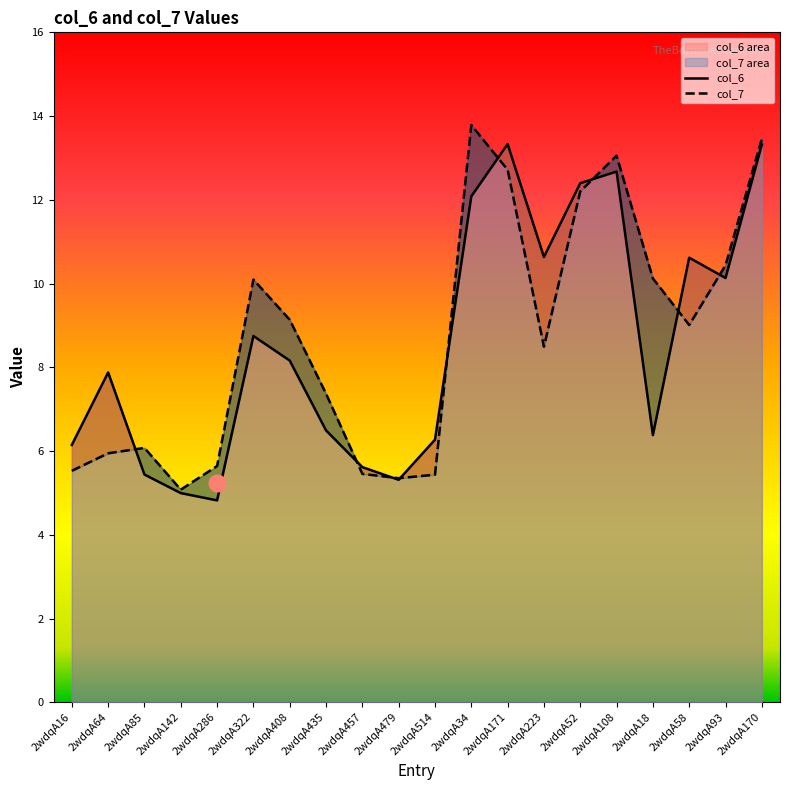

List the labels in order of col_6 value, smallest first.

2wdqA286, 2wdqA142, 2wdqA479, 2wdqA85, 2wdqA457, 2wdqA16, 2wdqA514, 2wdqA18, 2wdqA435, 2wdqA64, 2wdqA408, 2wdqA322, 2wdqA93, 2wdqA58, 2wdqA223, 2wdqA34, 2wdqA52, 2wdqA108, 2wdqA170, 2wdqA171